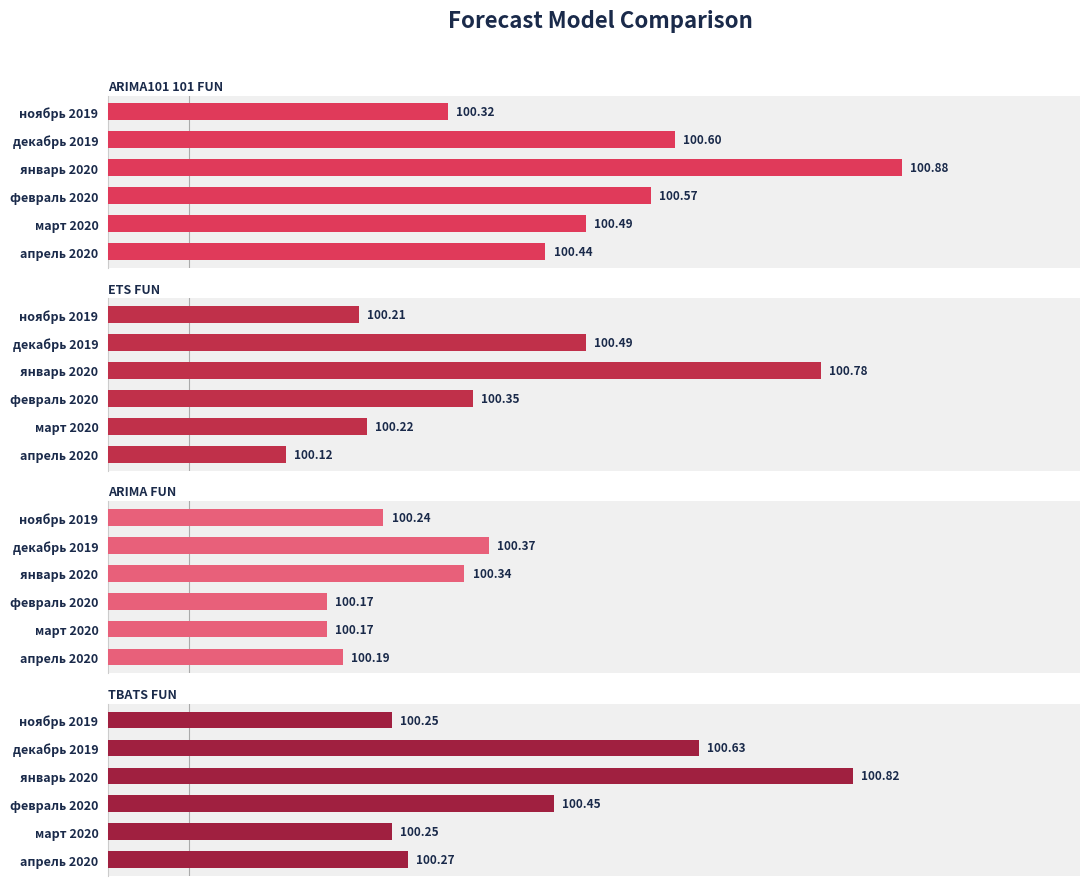

Reading left to right, extract all data points from this chart.

arima101_101_fun: 100.3	100.6	100.9	100.6	100.5	100.4
ets_fun: 100.2	100.5	100.8	100.3	100.2	100.1
arima_fun: 100.2	100.4	100.3	100.2	100.2	100.2
tbats_fun: 100.2	100.6	100.8	100.5	100.2	100.3